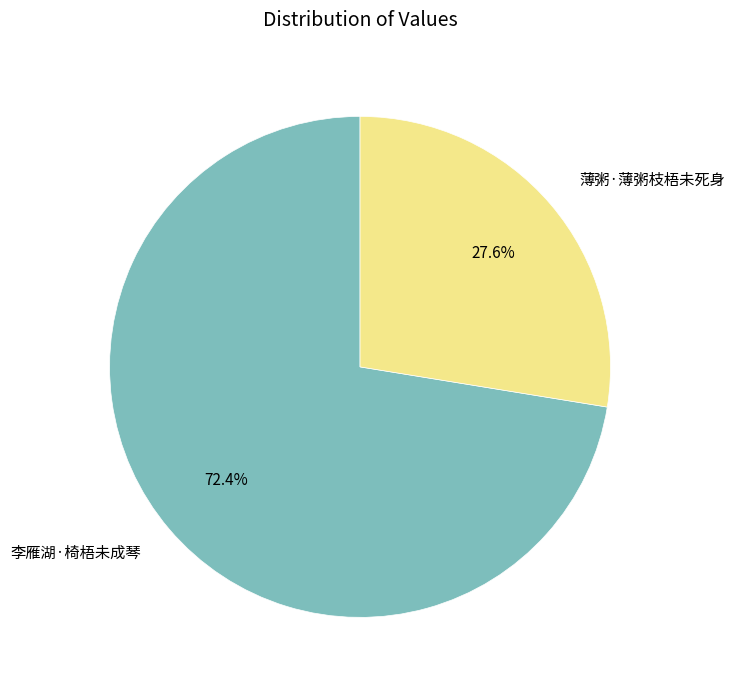

Rank the categories by value from highest to lowest.

李雁湖·椅梧未成琴, 薄粥·薄粥枝梧未死身